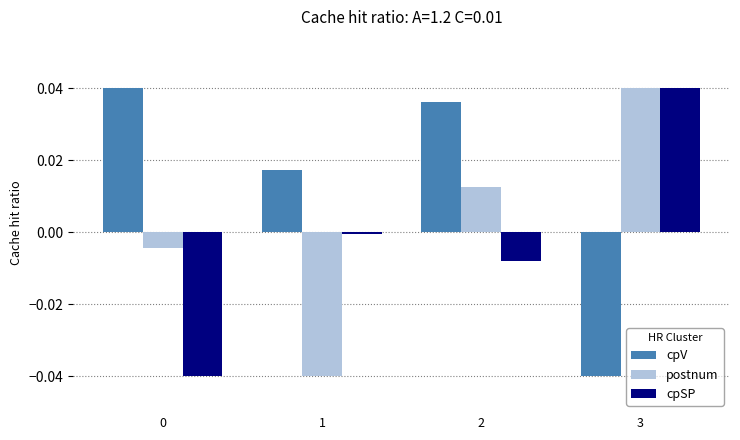

At which label does postnum first exceed 0?

2